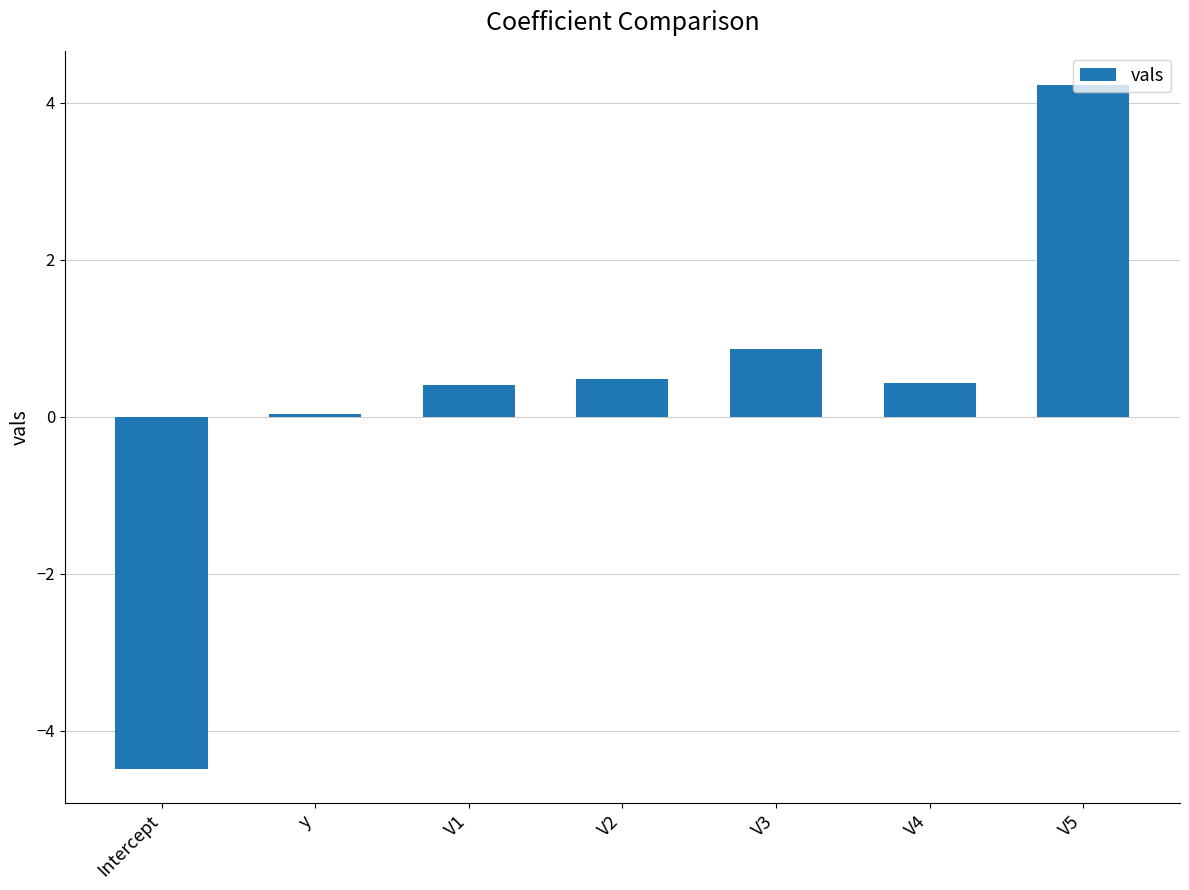

What is the average value?

0.3